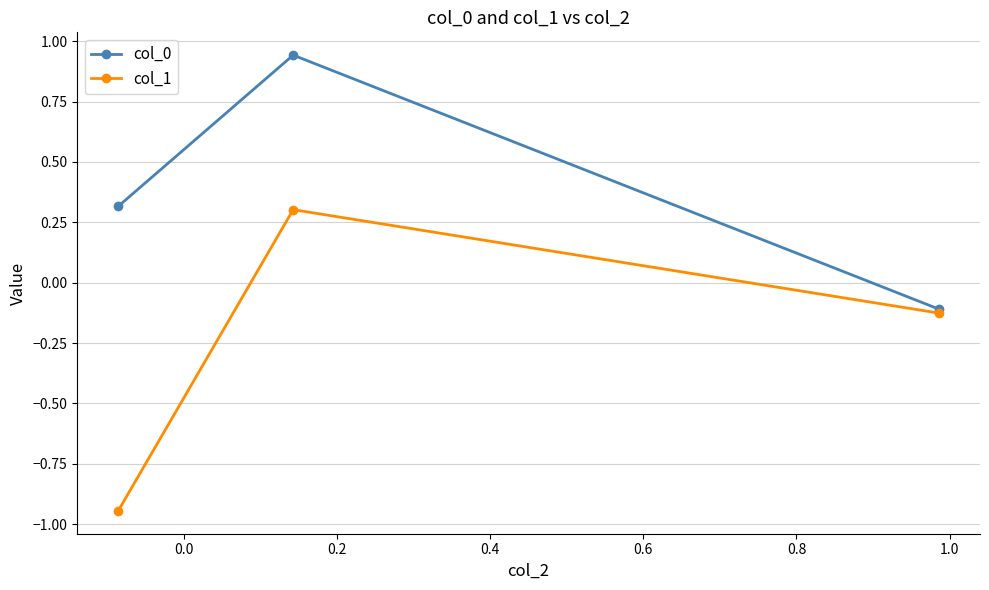

How many values in col_0 are above zero?

2